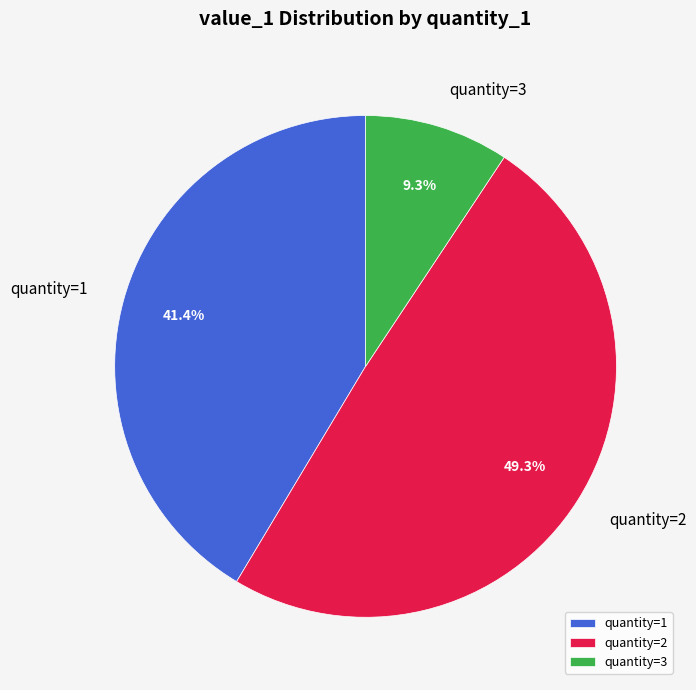

Rank the categories by value from lowest to highest.

quantity=3, quantity=1, quantity=2